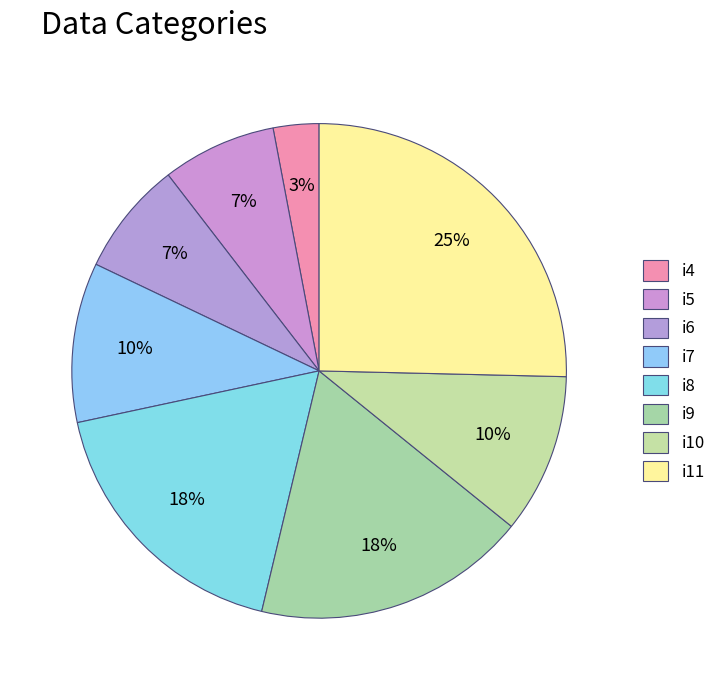

What is the smallest slice in the pie chart?

i4